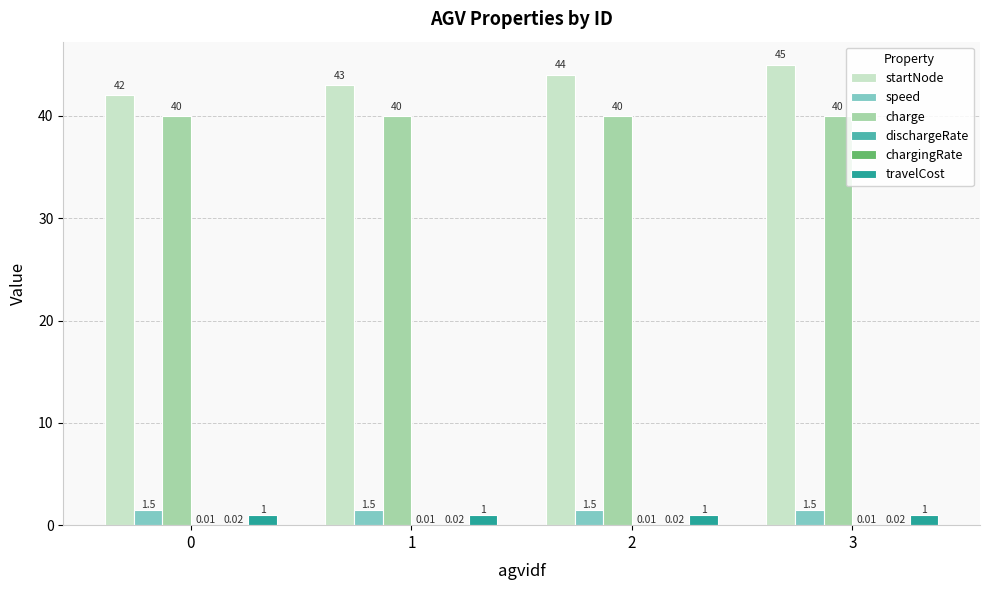

At which category is the sum across all series the highest?

3